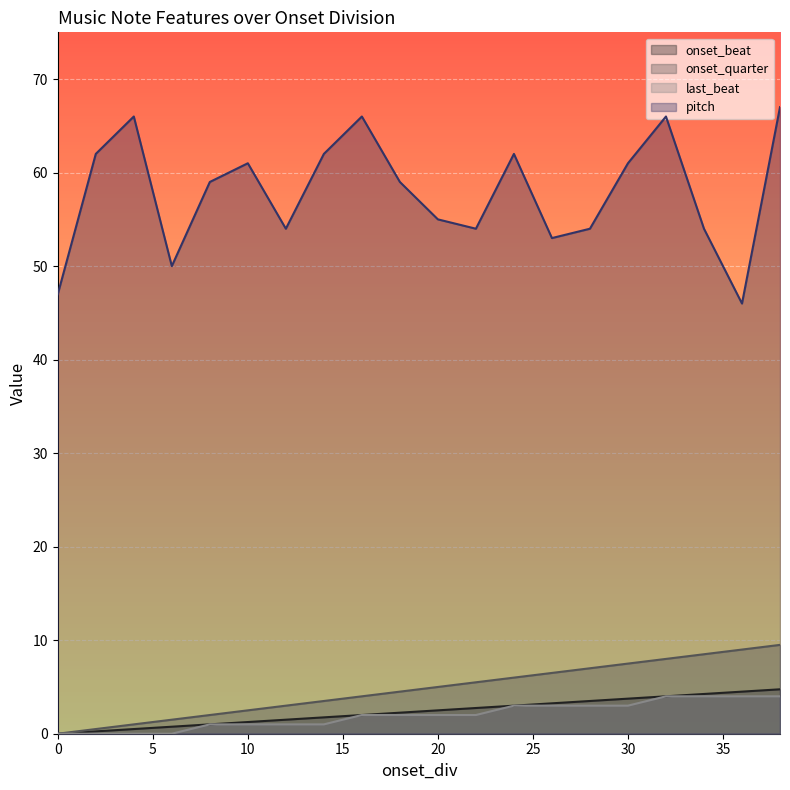

At how many categories does at least one series exceed 39?

20